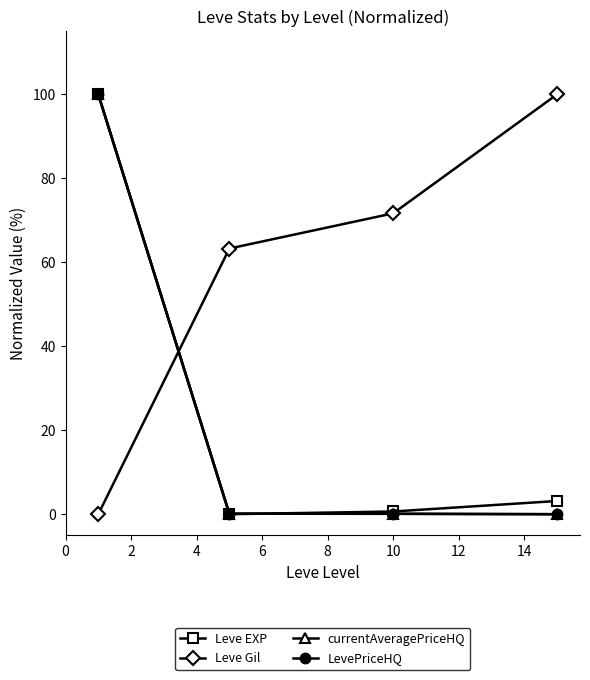

At how many categories does at least one series exceed 56?

4